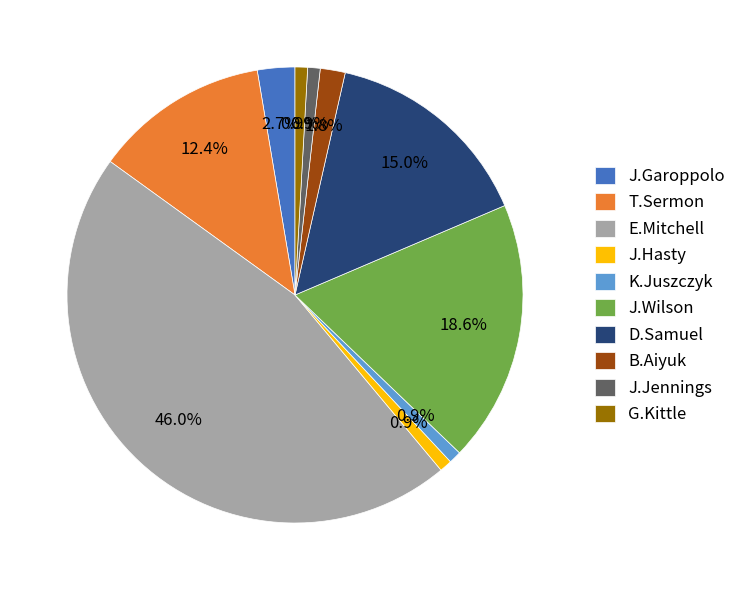

How many slices are in this pie chart?

10